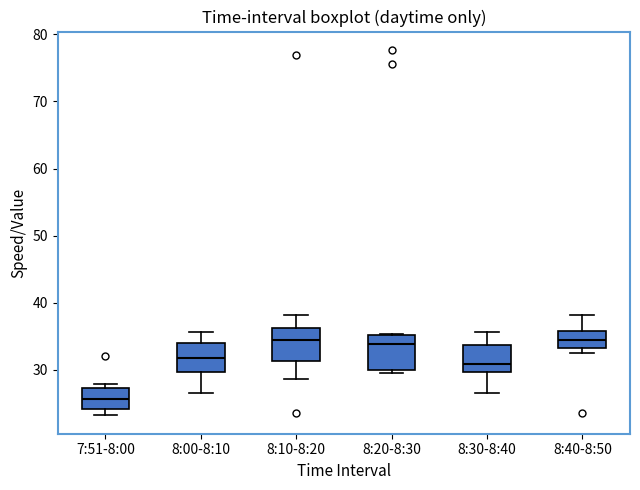

Reading left to right, transcribe this box plot: for each box, give where its median line is, the range the box spans, and where its two whiskers end, as read against the y-axis. The values are not printed on the chart, so give them approximately, as read against the axis.

7:51-8:00: median 26, box 24 to 27, whiskers 23 to 28
8:00-8:10: median 32, box 30 to 34, whiskers 27 to 36
8:10-8:20: median 34, box 31 to 36, whiskers 29 to 38
8:20-8:30: median 34, box 30 to 35, whiskers 30 (just below the box's lower edge) to 35
8:30-8:40: median 31, box 30 to 34, whiskers 27 to 36
8:40-8:50: median 35, box 33 to 36, whiskers 33 (just below the box's lower edge) to 38